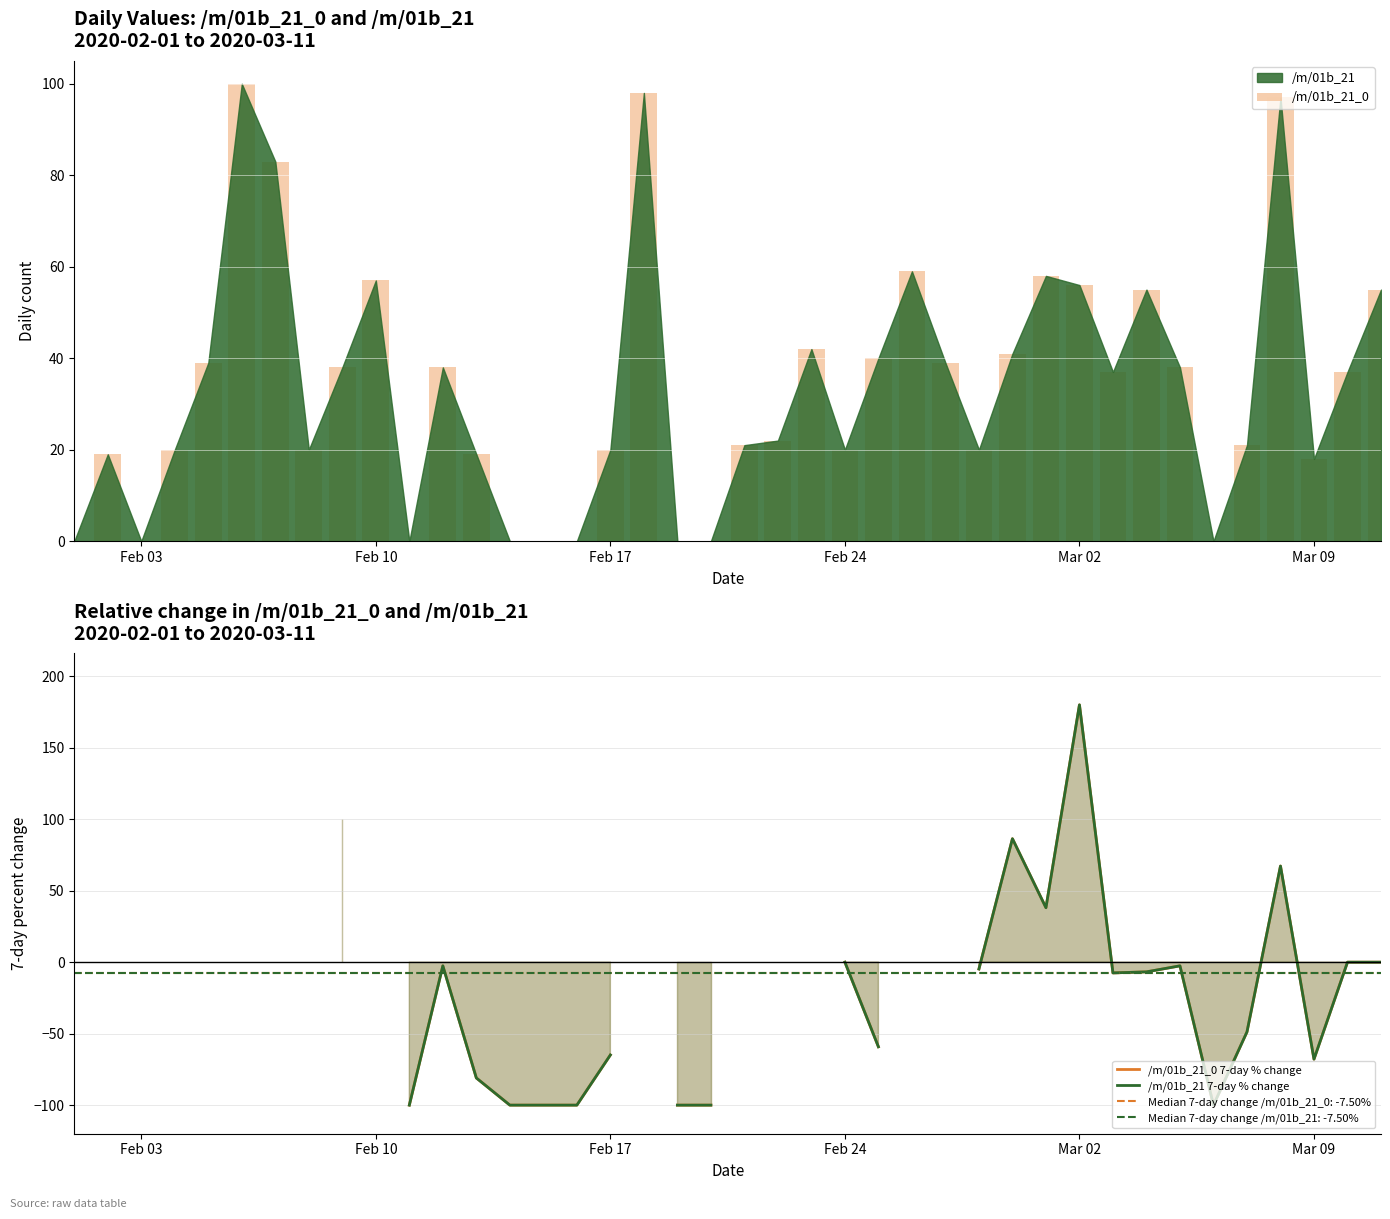

How many values in /m/01b_21_0 are above zero?

31